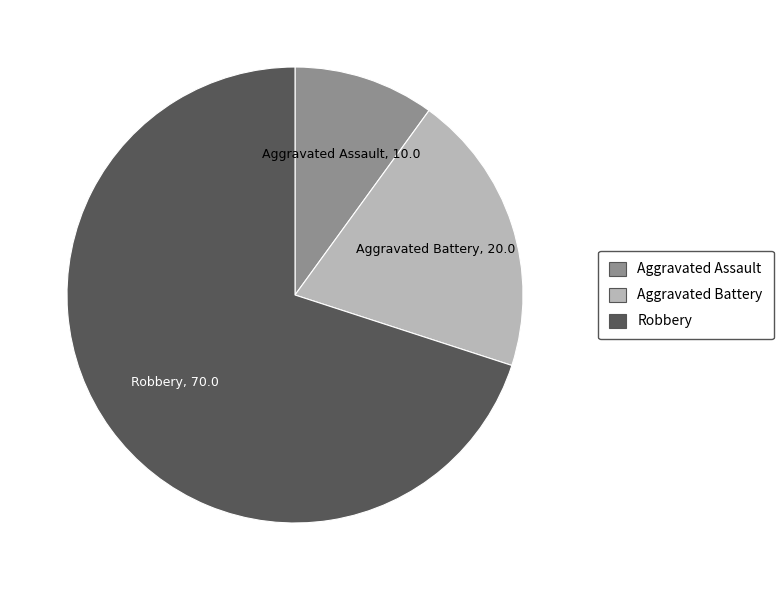

Which slice is the smallest?

Aggravated Assault